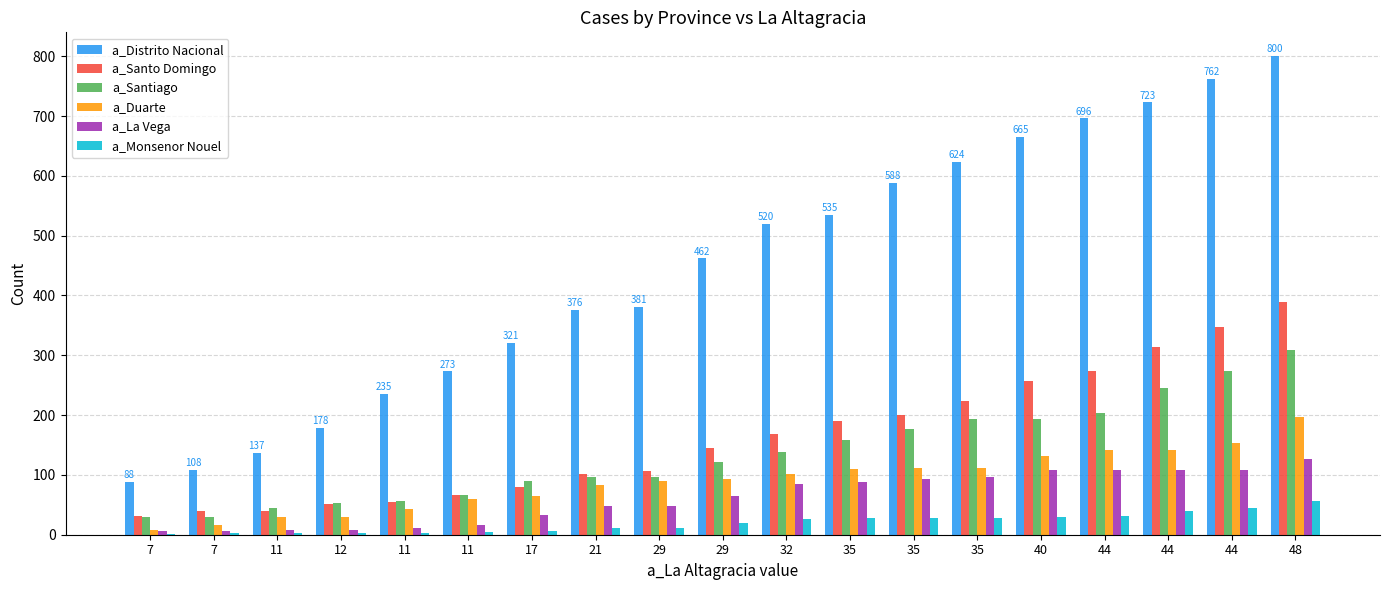

Between 29 and 11, which is larger?

29